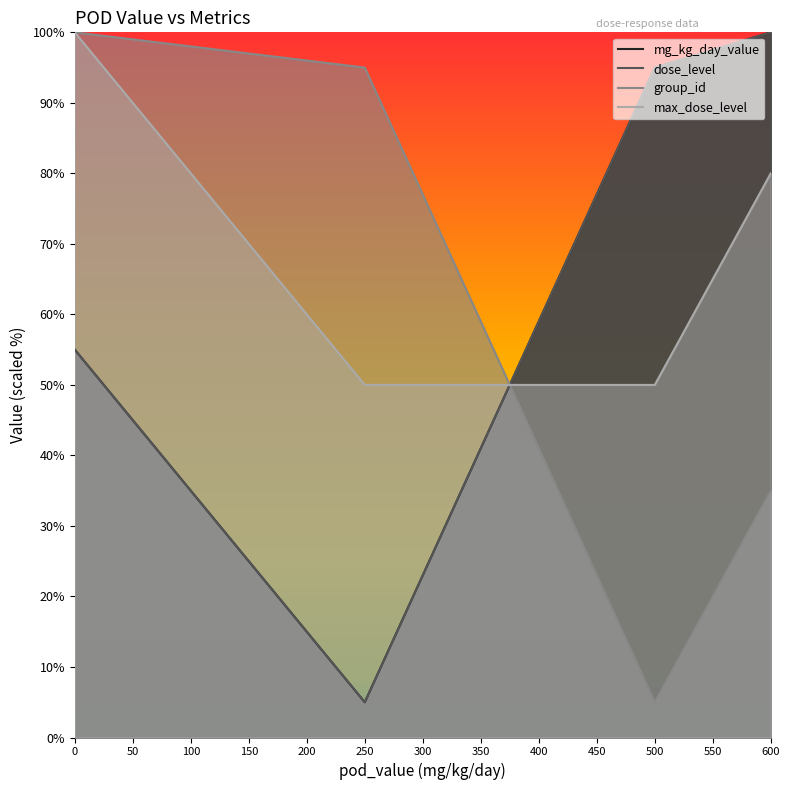

What is the value of the mg_kg_day_value point at the 3rd from the left?

95